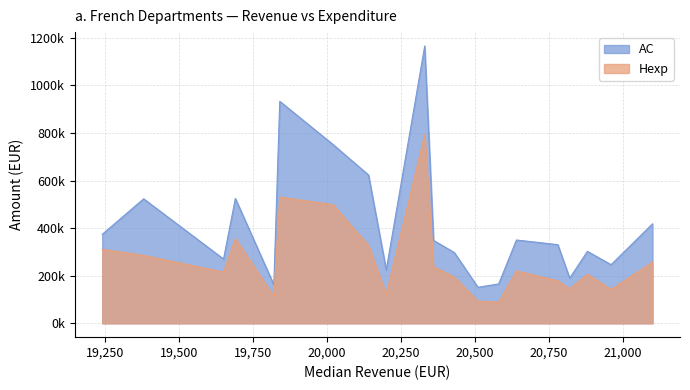

True or false: AC and Hexp intersect in this chart.

False